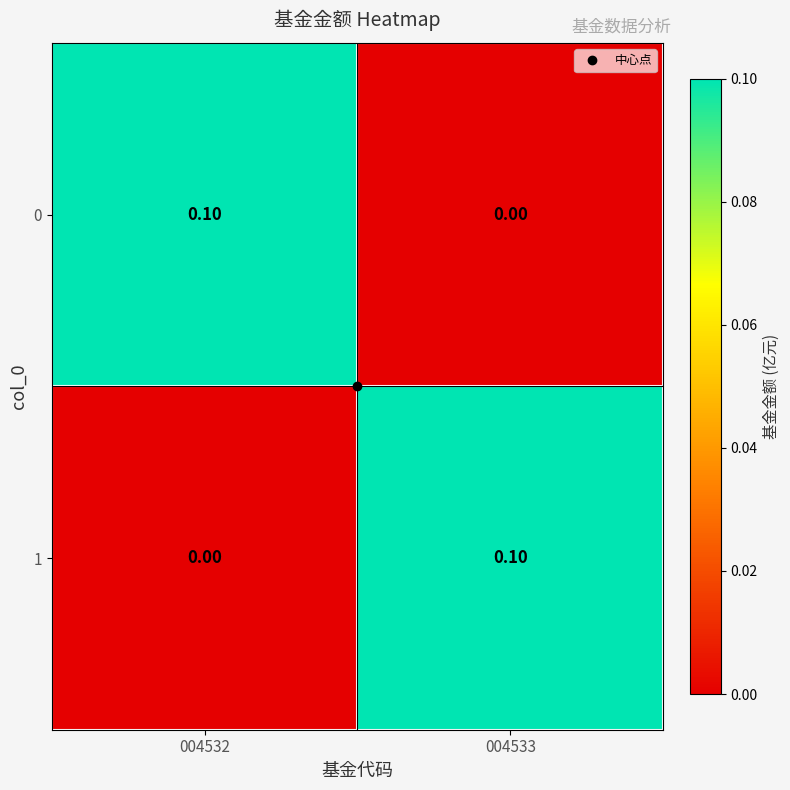

List the labels in order of 0 value, smallest first.

004533, 004532